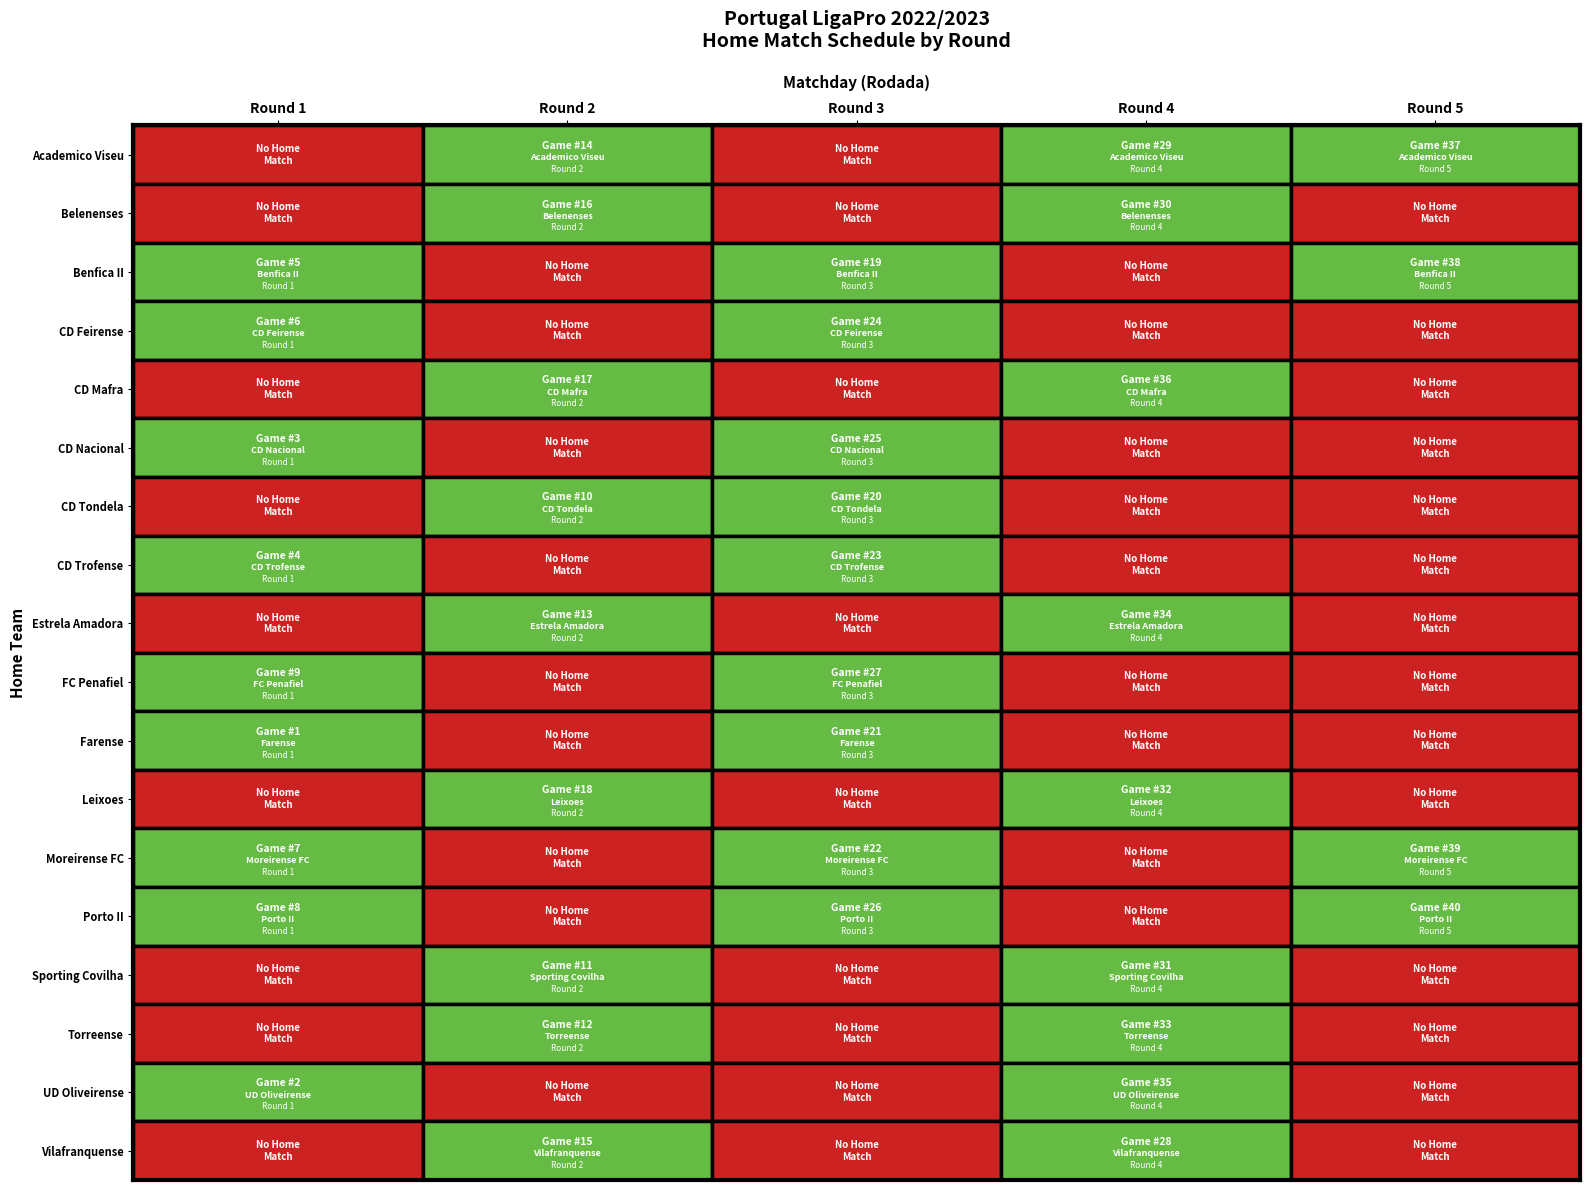

Which label corresponds to the largest value in the chart?

4